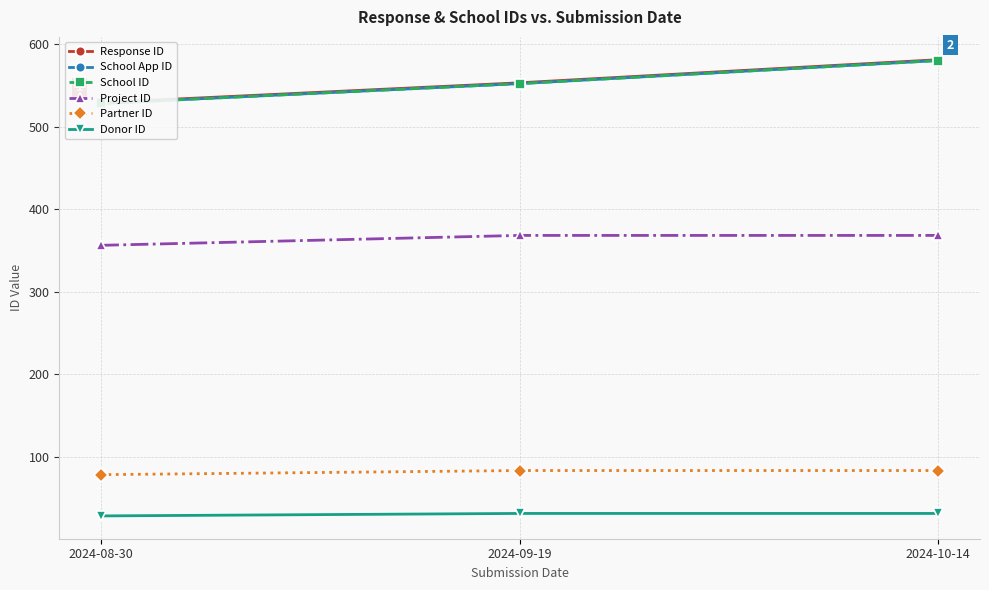

What is the difference between the highest and lowest values at 2024-09-19?

522